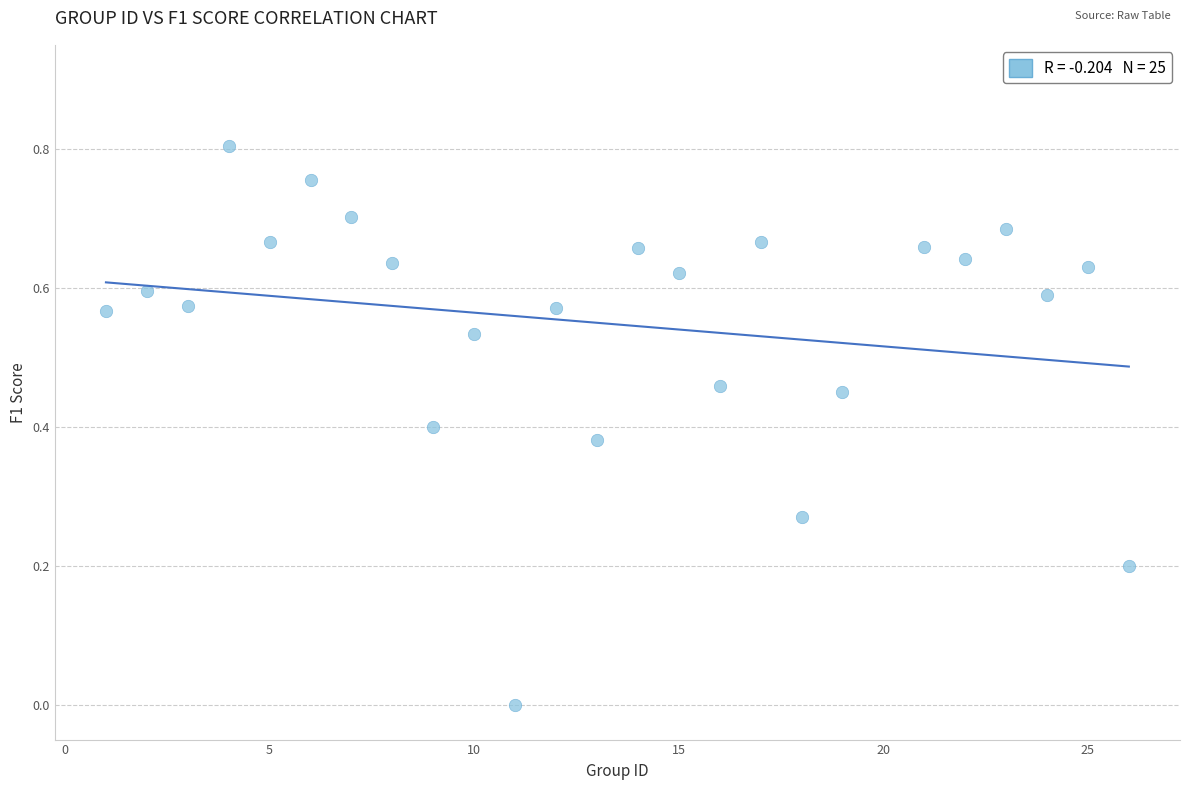

What is the range of X values (max minus min)?

25.0